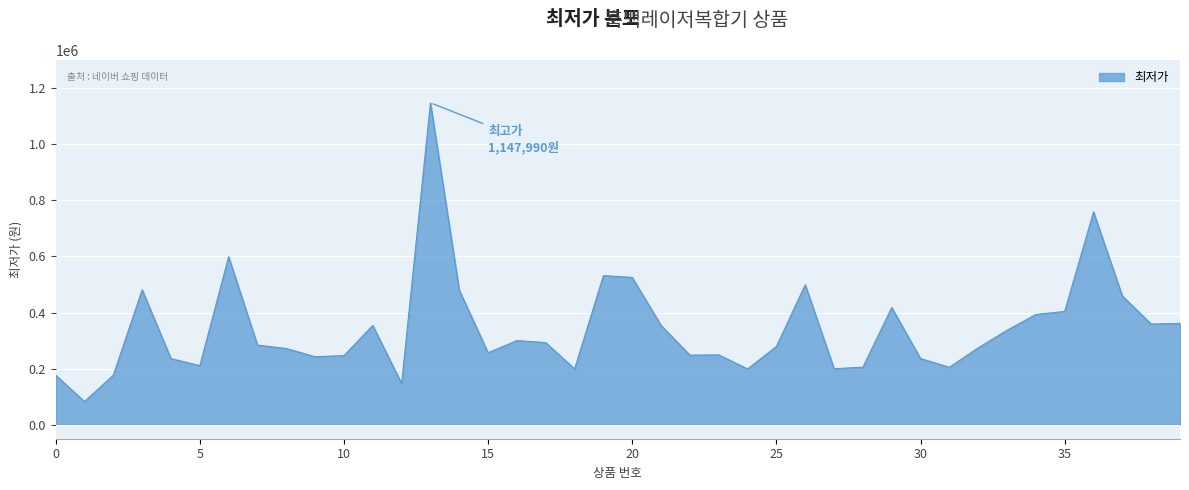

How many lines are shown in the chart?

1